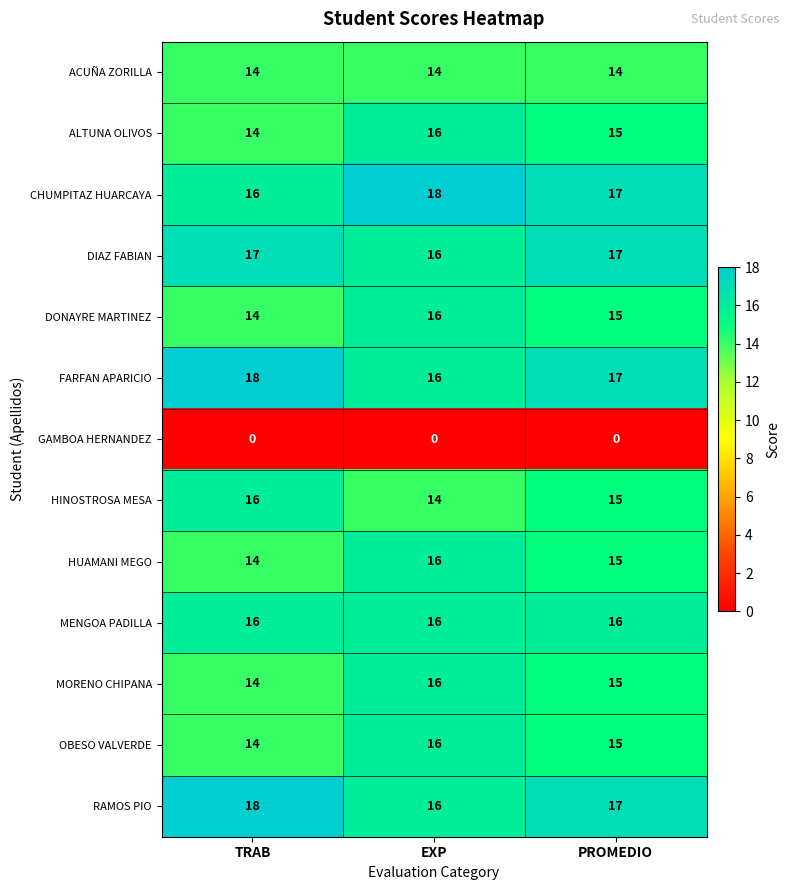

What is the difference between the highest and lowest values at PROMEDIO?

17